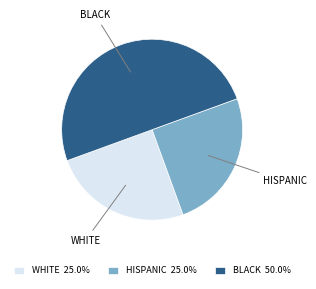

How many segments does this pie chart have?

3